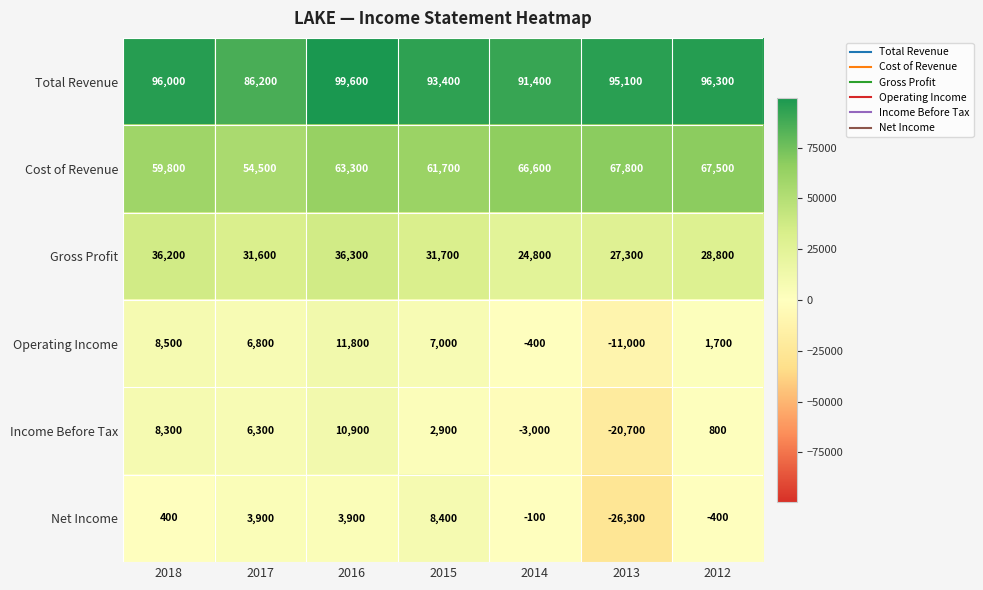

True or false: Net Income has a value of 3900 at 2016.

True